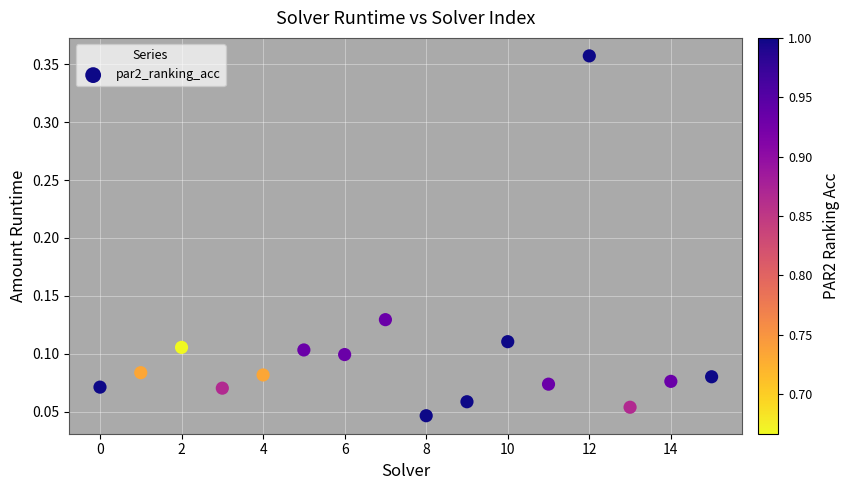

What is the range of Y values (max minus min)?

0.3